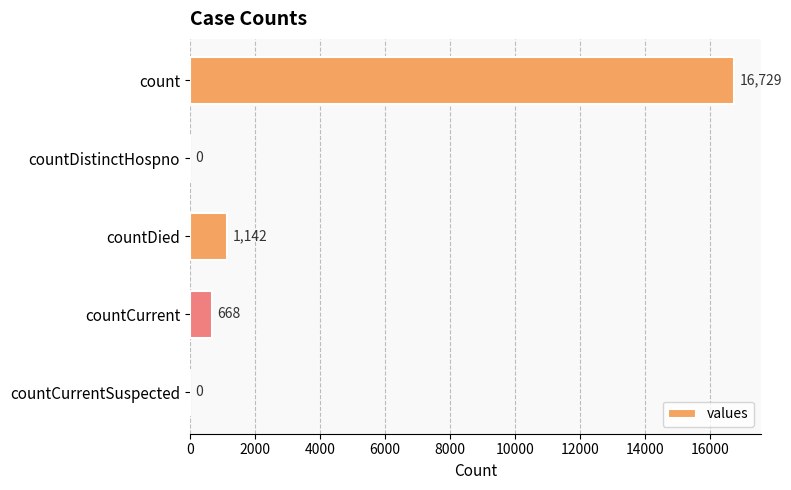

What is the average value?

3708